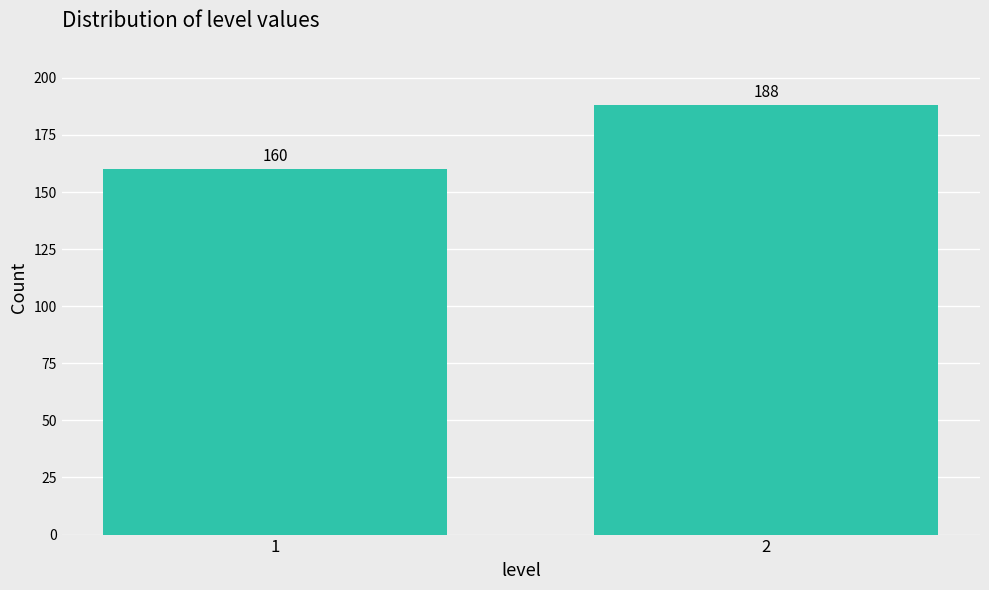

Reading right to left, extract all data points from this chart.

2=188	1=160